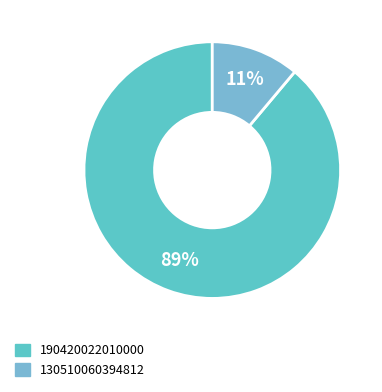

To the nearest percent, what is the difference between the 130510060394812 and 190420022010000 slice percentages?

78%